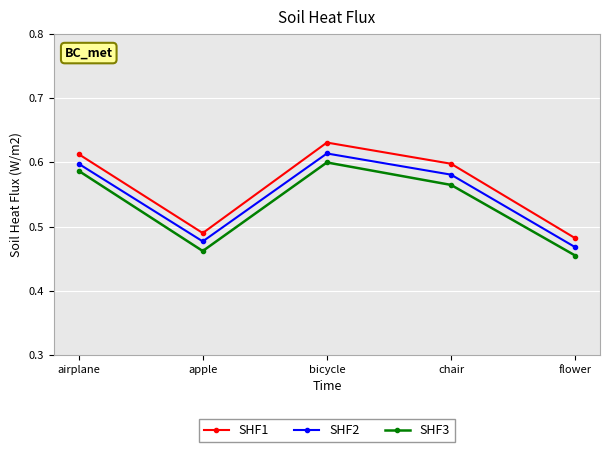

True or false: SHF3 and SHF2 cross at least once.

False